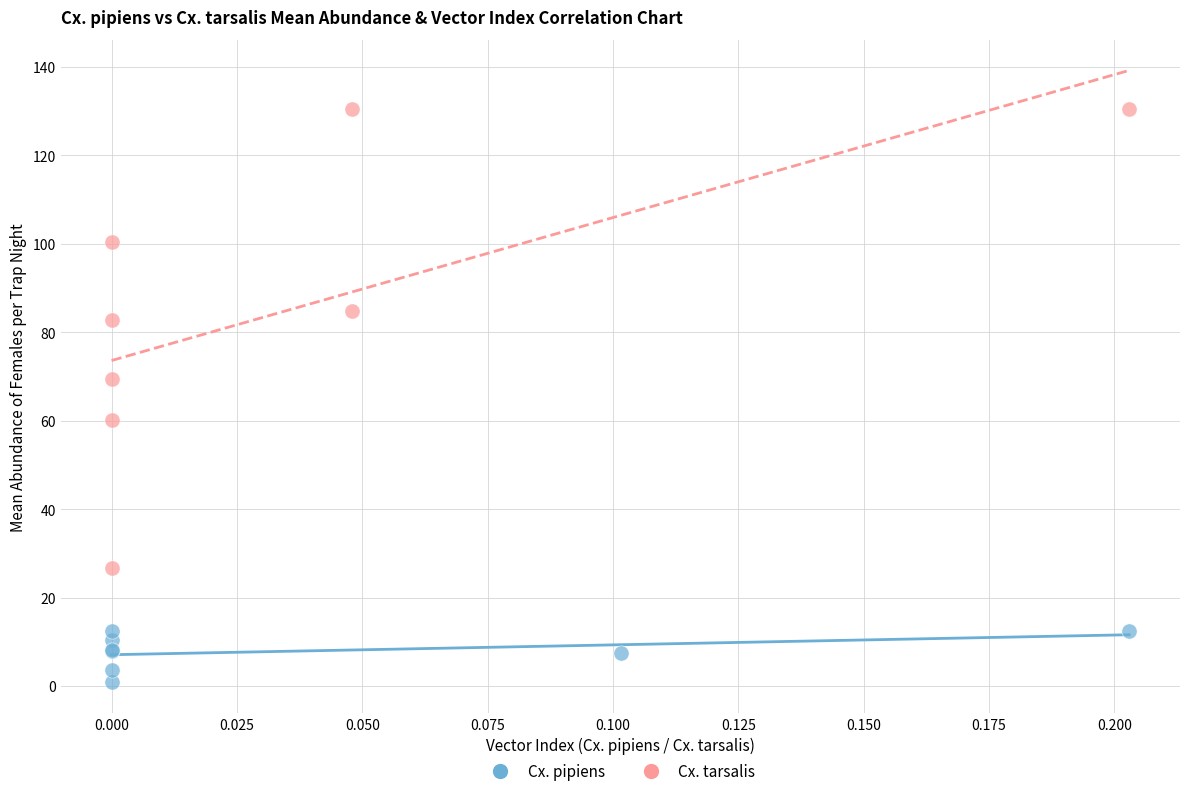

Which series contains the lowest Y value?

Cx. pipiens